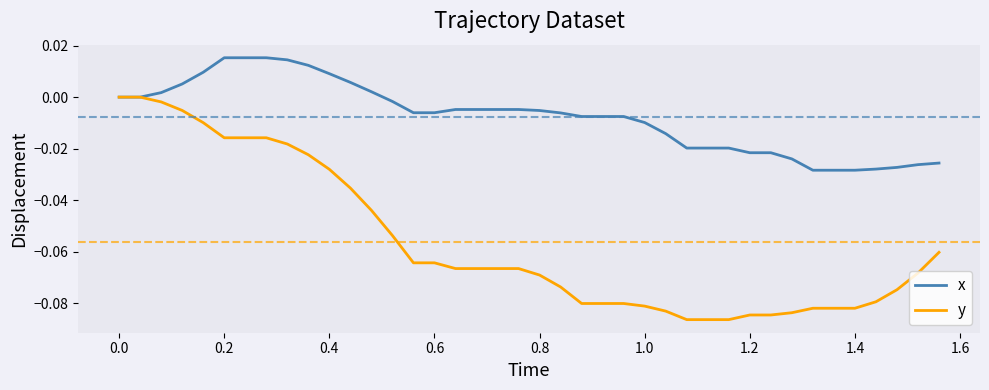

Rank the series by their average value, from lowest to highest.

y, x